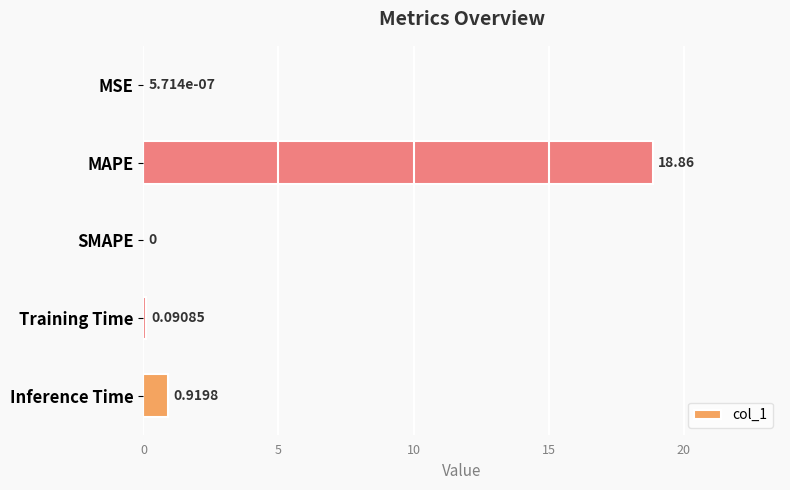

At which label is the value closest to 9?

Inference Time